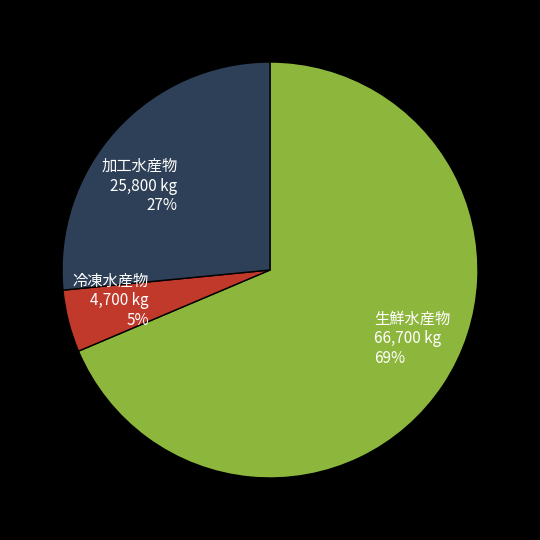

To the nearest percent, what percentage of the pie is 冷凍水産物?

5%